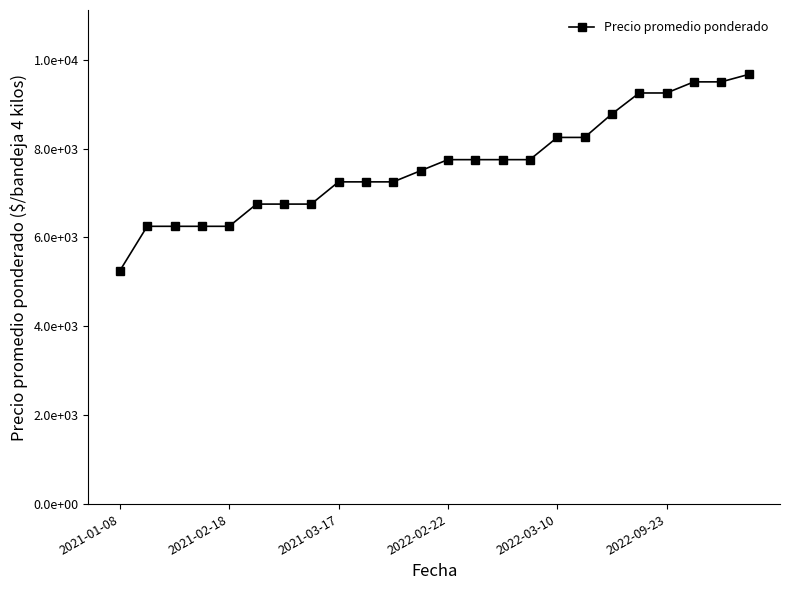

What is the smallest value displayed?

5250